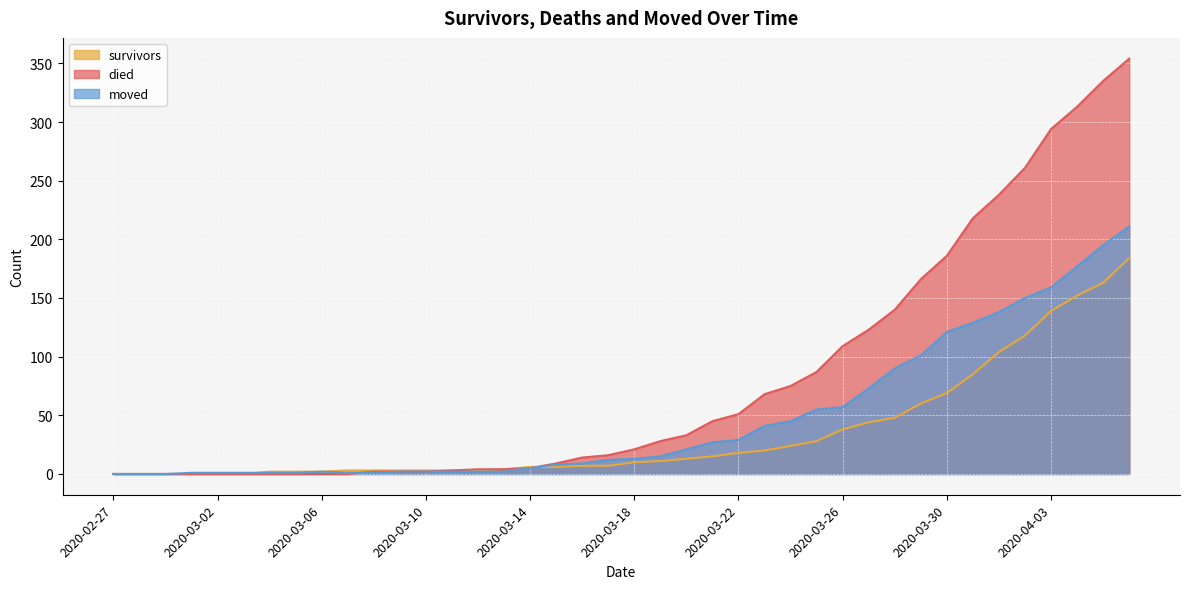

The survivors series shows 8 at 2020-03-24. True or false?

False